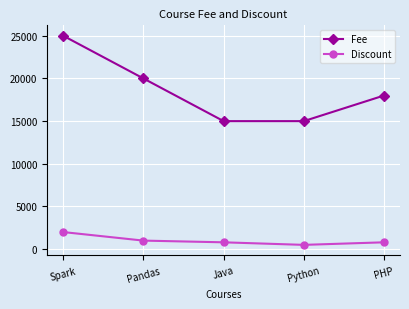

What is the total value across all series at Python?

15500